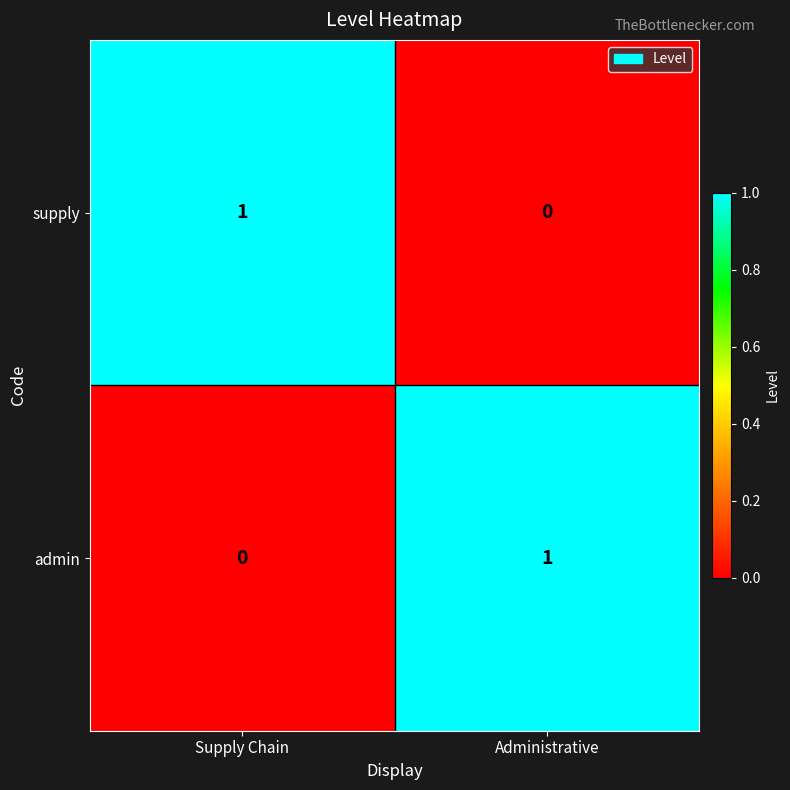

At Administrative, list the series in order from largest to smallest.

admin, supply